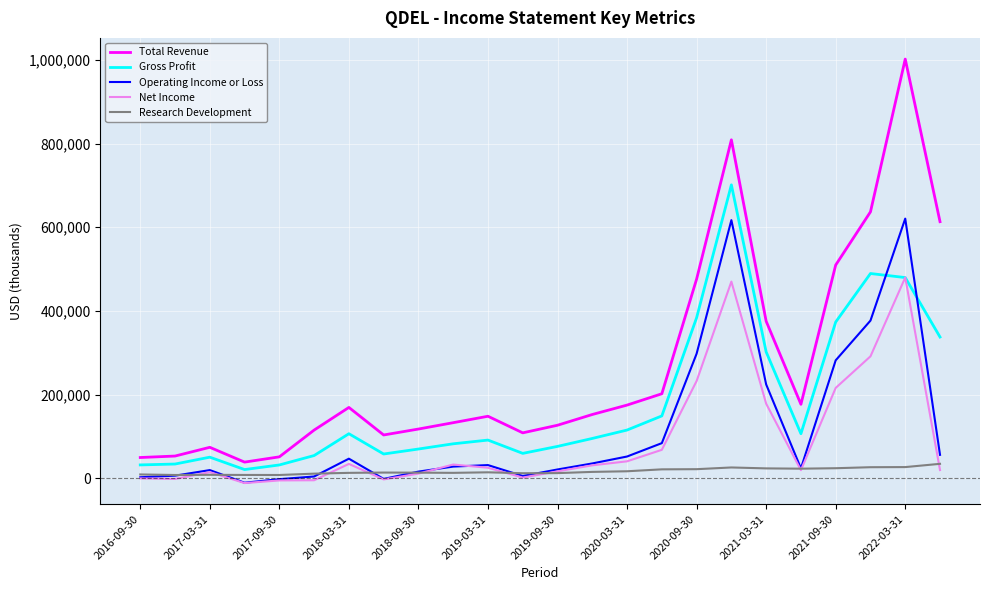

List the series in order of their peak value, lowest first.

Research Development, Net Income, Operating Income or Loss, Gross Profit, Total Revenue